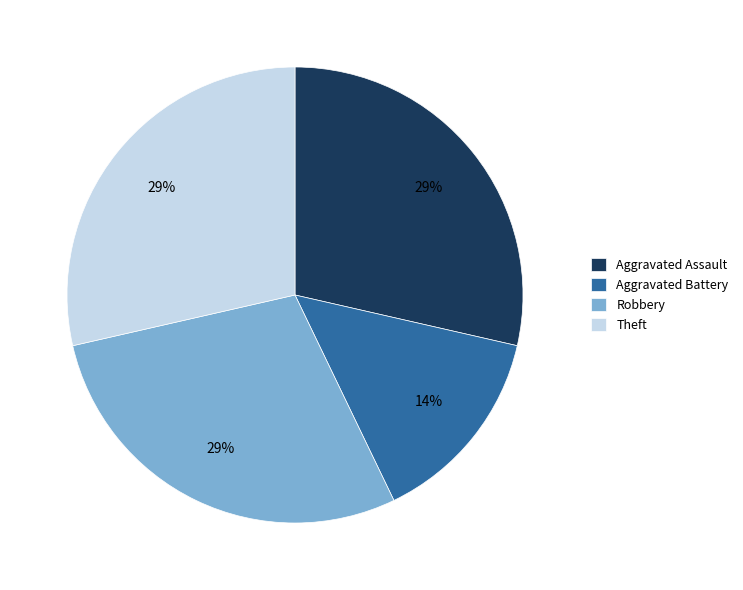

Is Aggravated Battery the majority of the pie?

No